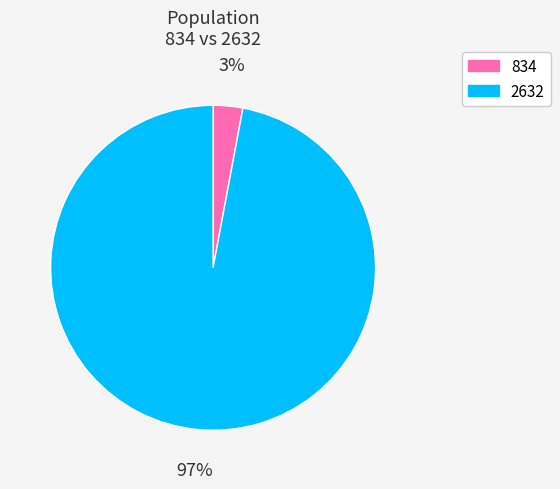

How many segments does this pie chart have?

2